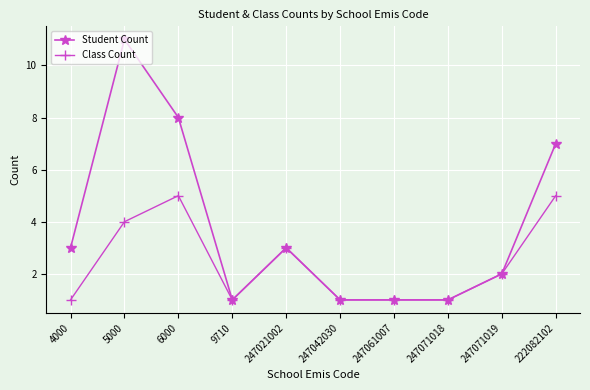

Which series has the largest range (max minus min)?

Student Count